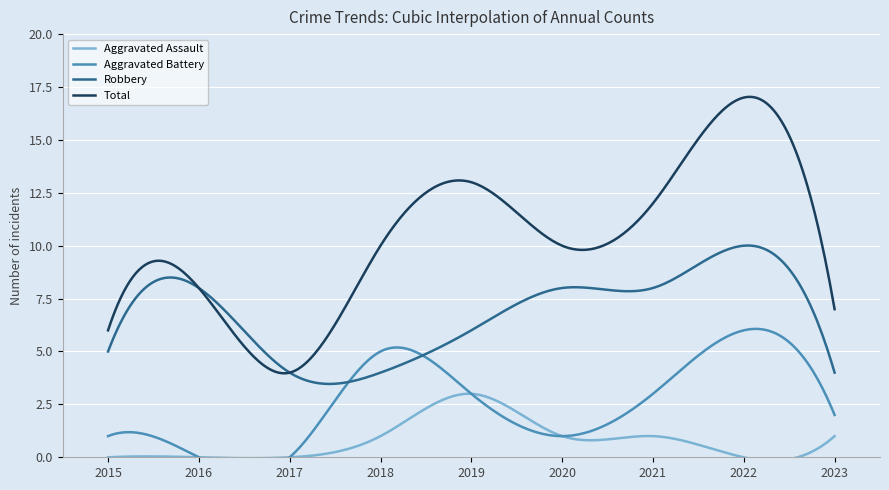

How many values in the Aggravated Assault series are below 1?

4